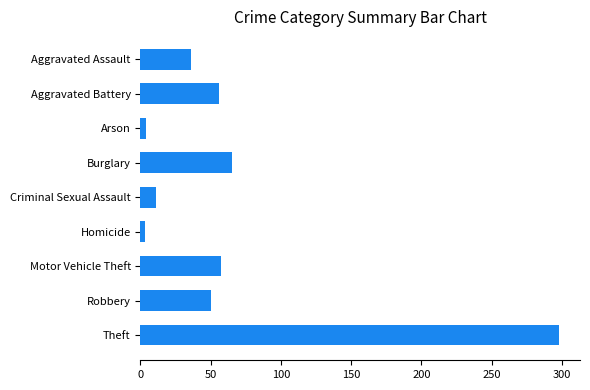

What is the label of the 4th bar from the bottom?

Homicide